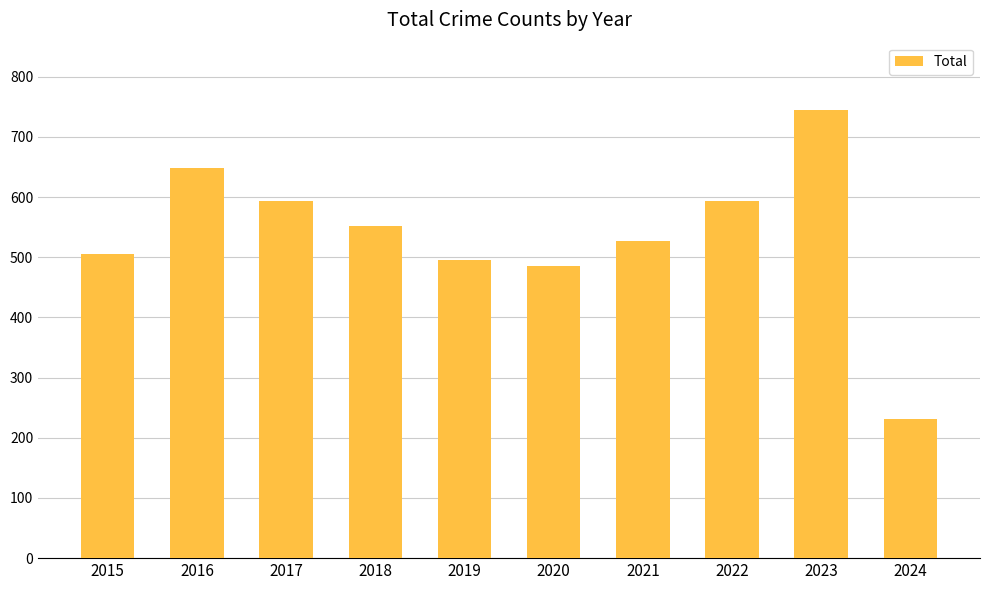

What value does the data have at 2017, to the nearest 10?

590